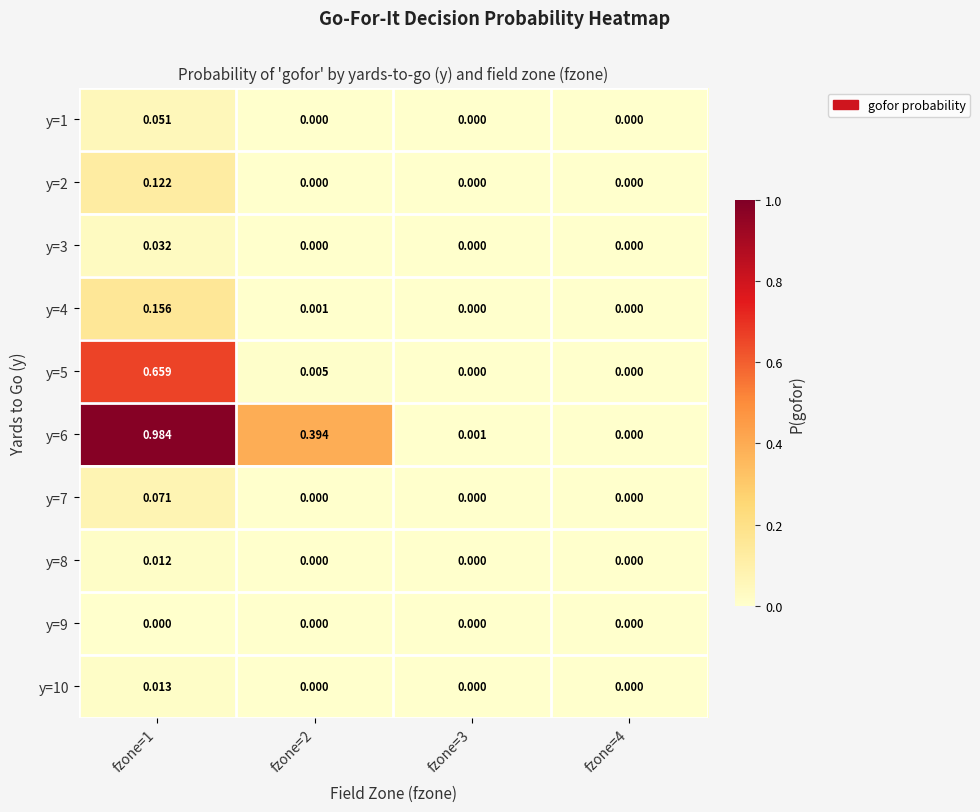

Is the value of y=2 at fzone=1 greater than the value of y=4 at fzone=3?

Yes